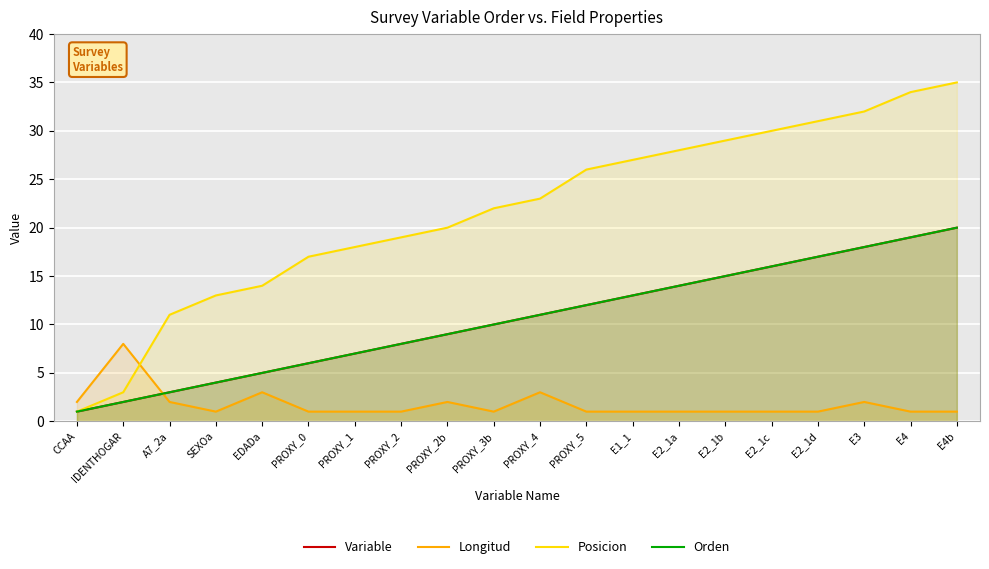

List the series in order of their peak value, lowest first.

Longitud, Variable, Orden, Posicion